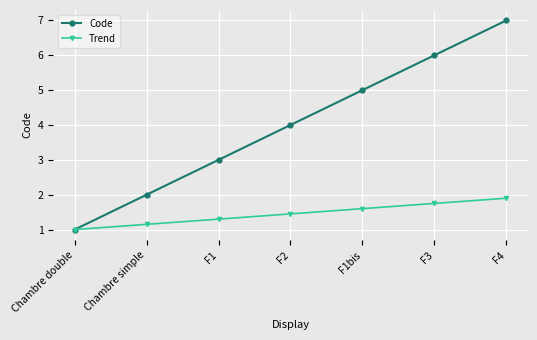

List the labels in order of Code value, smallest first.

Chambre double, Chambre simple, F1, F2, F1bis, F3, F4